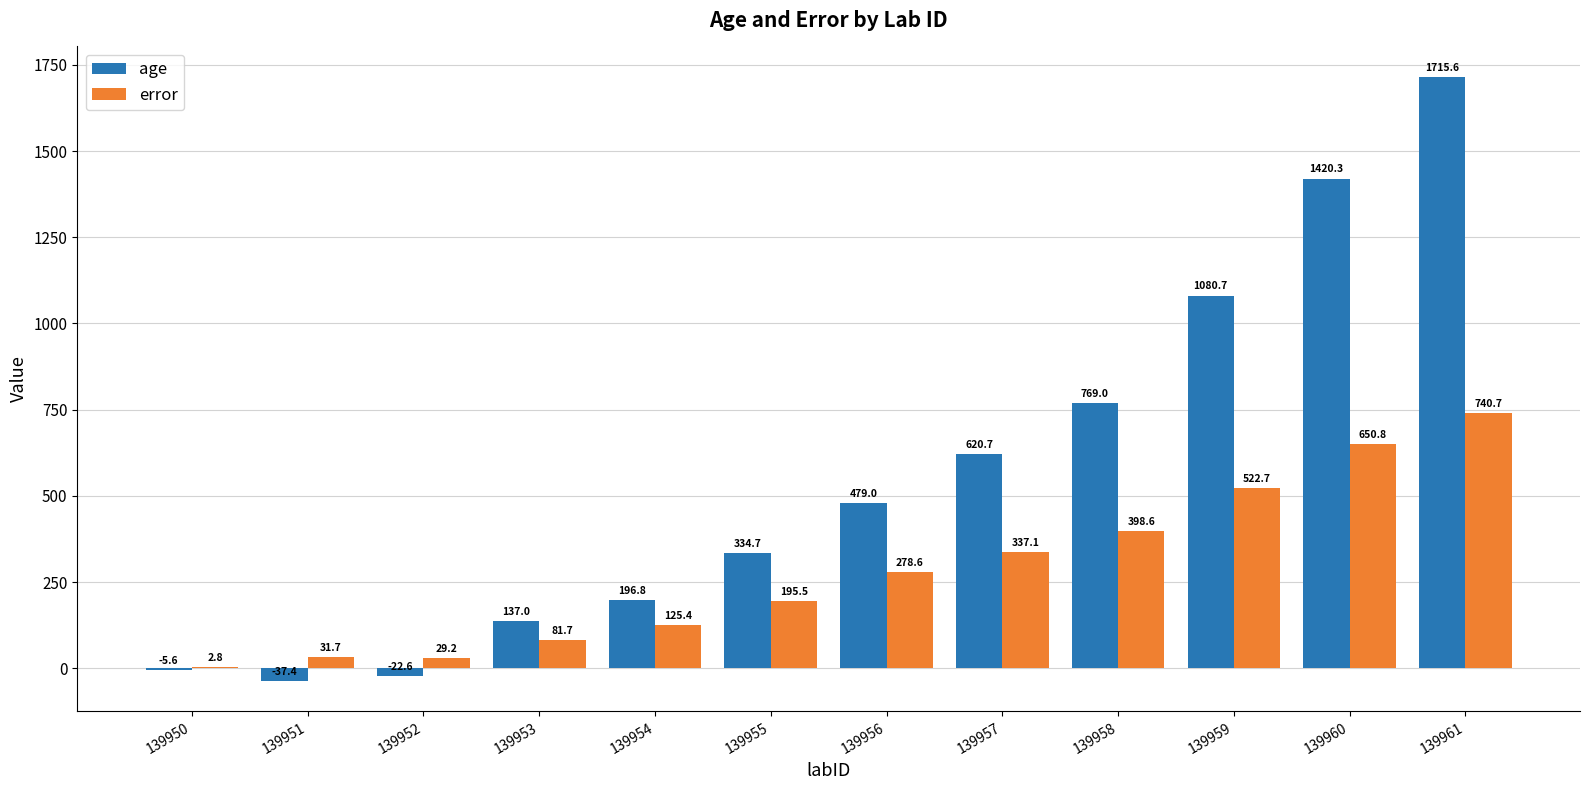

True or false: age has a value of 769.0 at 139958.

True